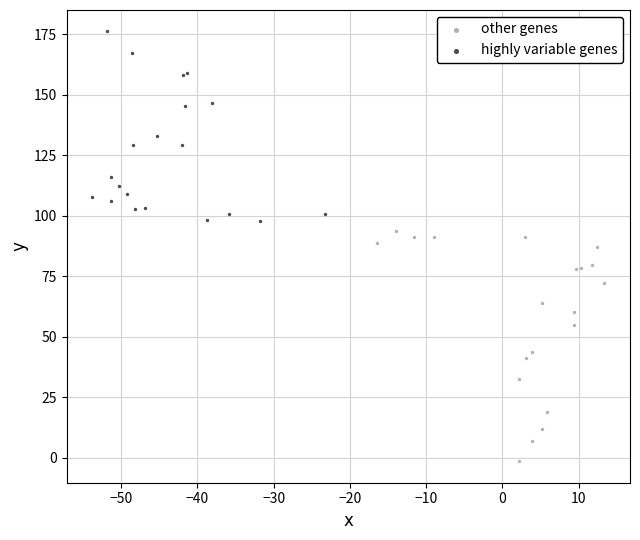

Which series contains the lowest Y value?

other genes